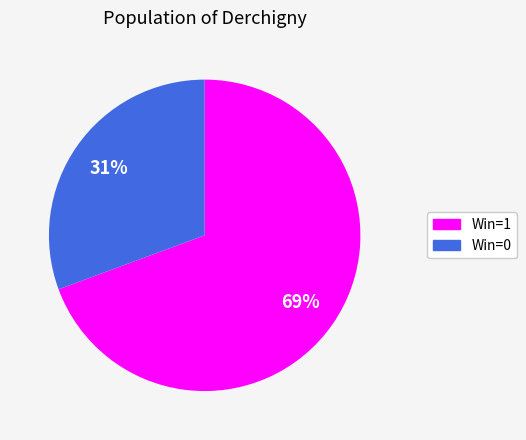

To the nearest percent, what portion does Win=0 represent?

31%